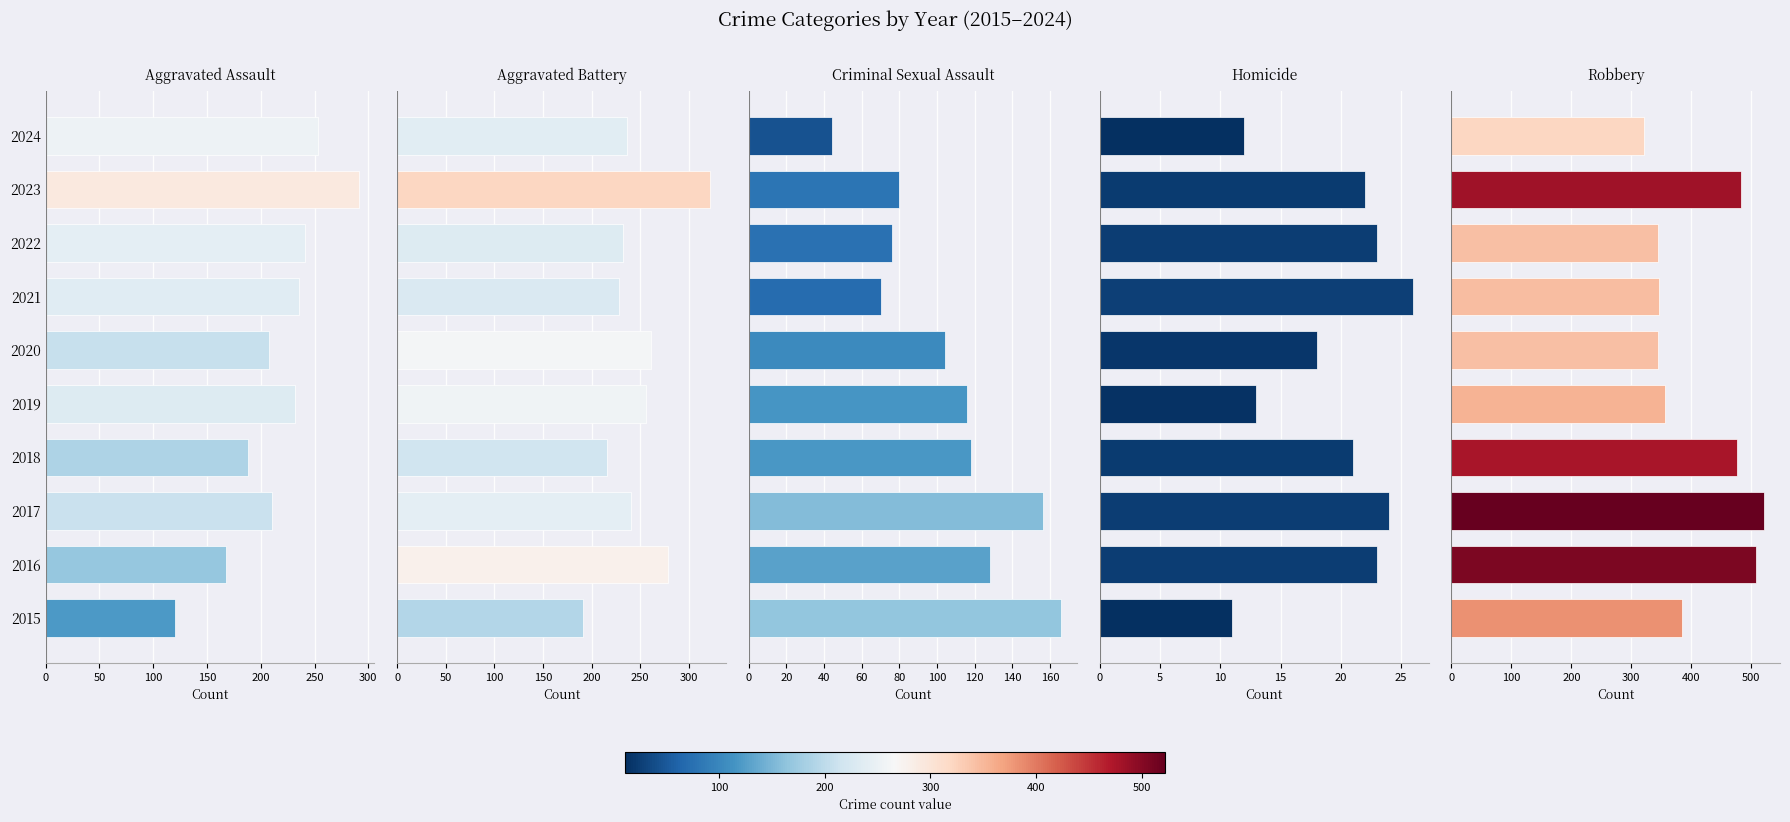

Does the chart contain stacked bars?

No